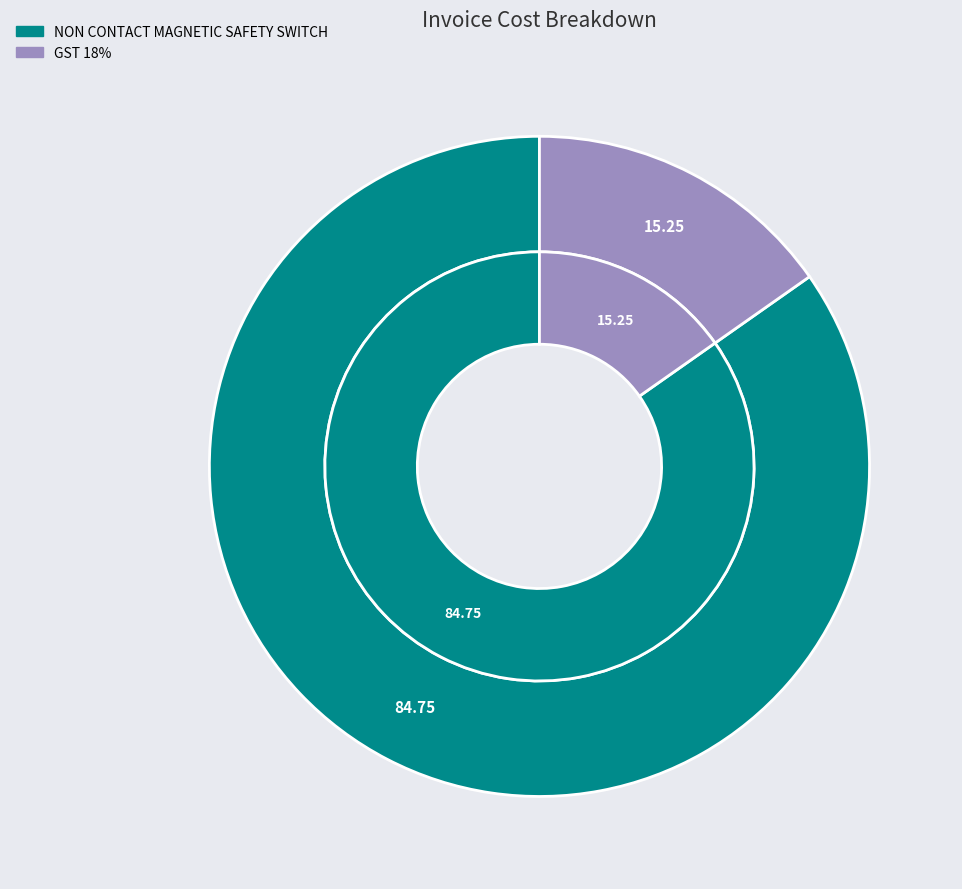

Is it true that GST 18% is 15% of the pie?

True